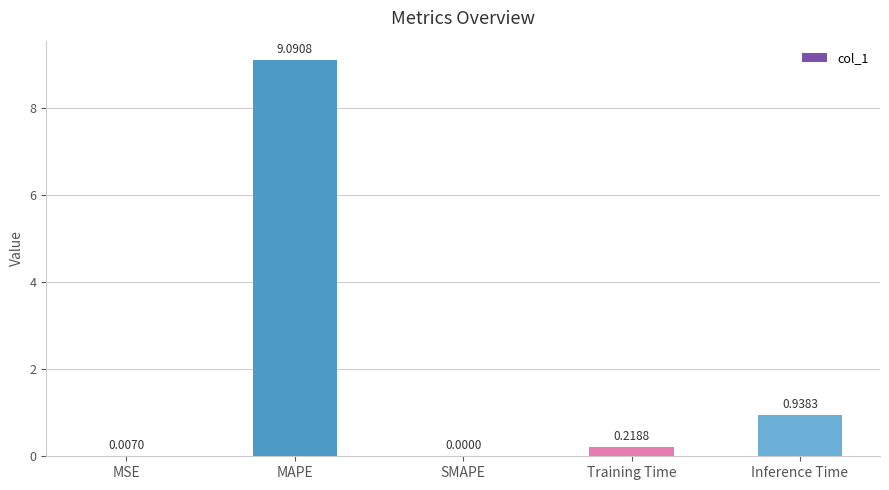

Between Inference Time and SMAPE, which is larger?

Inference Time